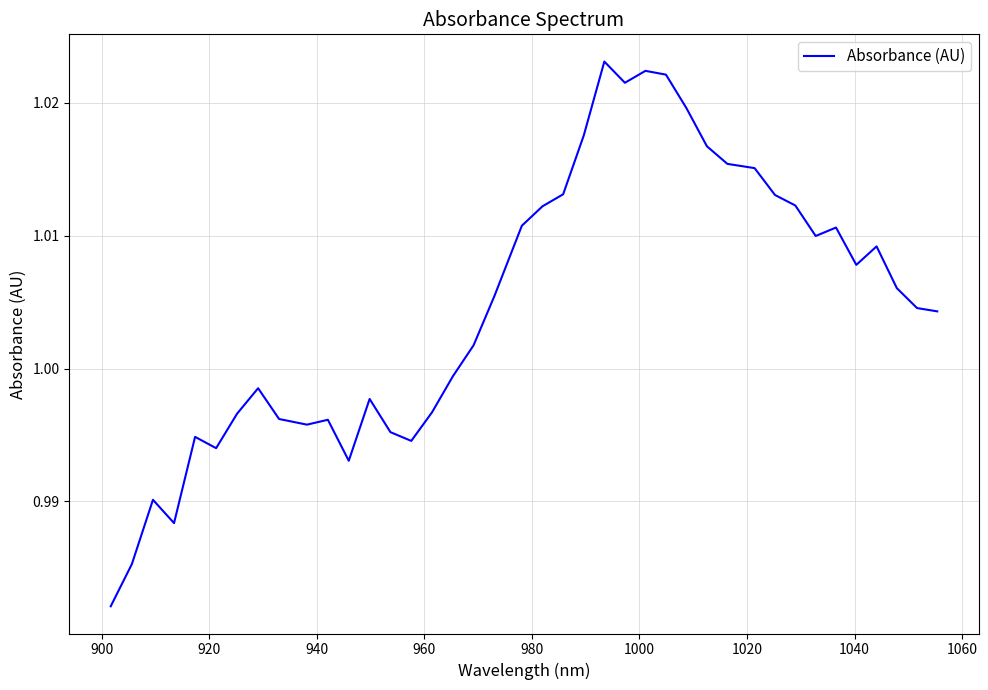

What is the sum of all values?

40.2